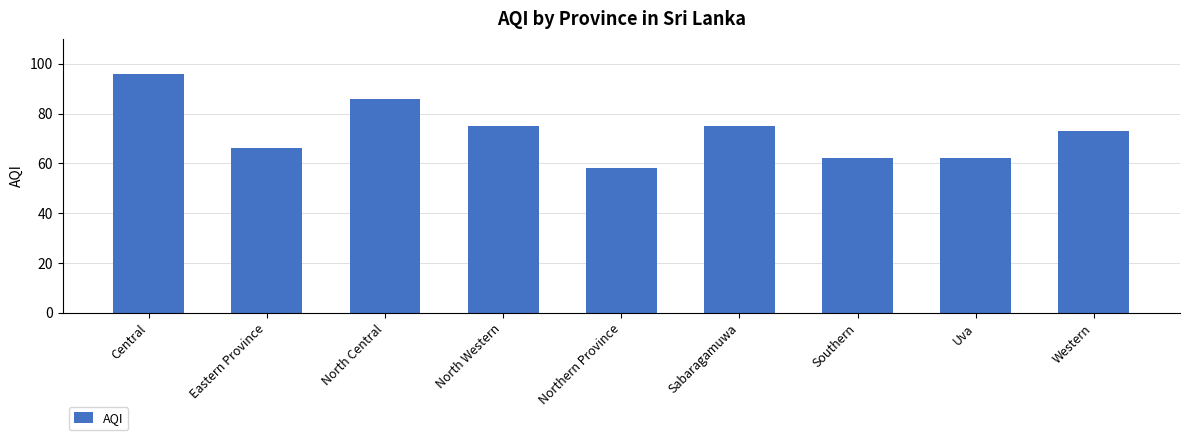

How many categories are shown in the chart?

9